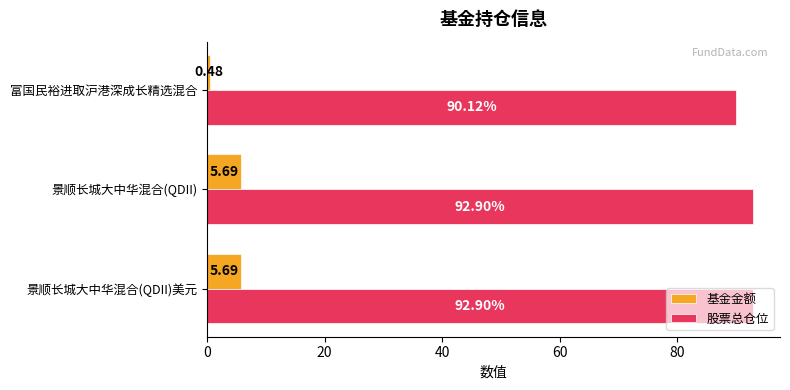

At 景顺长城大中华混合(QDII)美元, list the series in order from smallest to largest.

基金金额, 股票总仓位